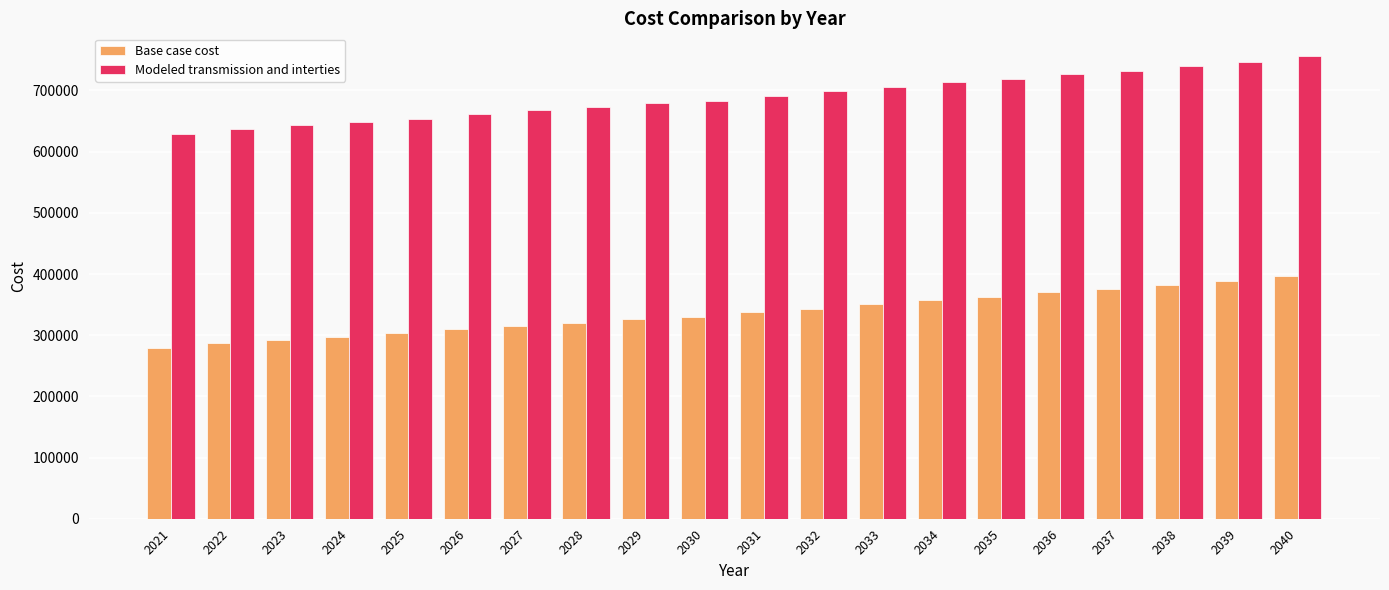

What are all the series names shown in the legend?

Base case cost, Modeled transmission and interties